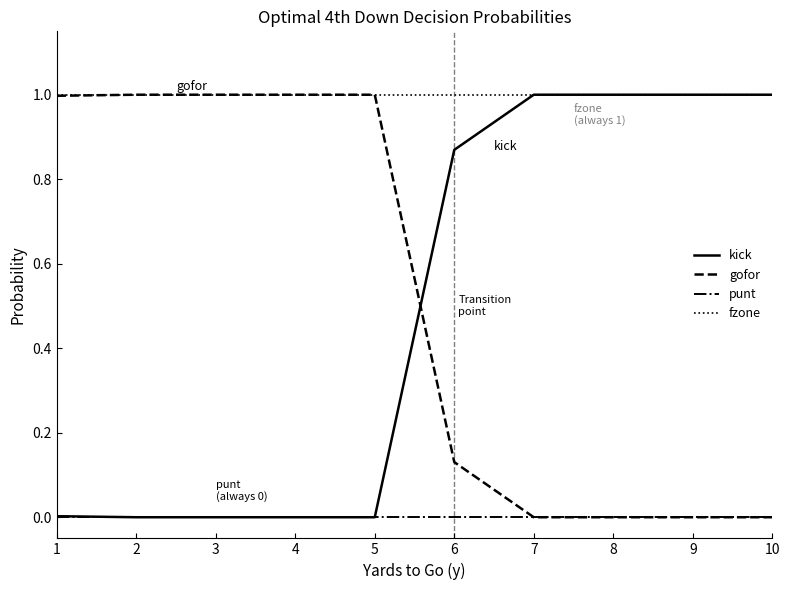

What is the difference between the highest and lowest values at 1?

1.0